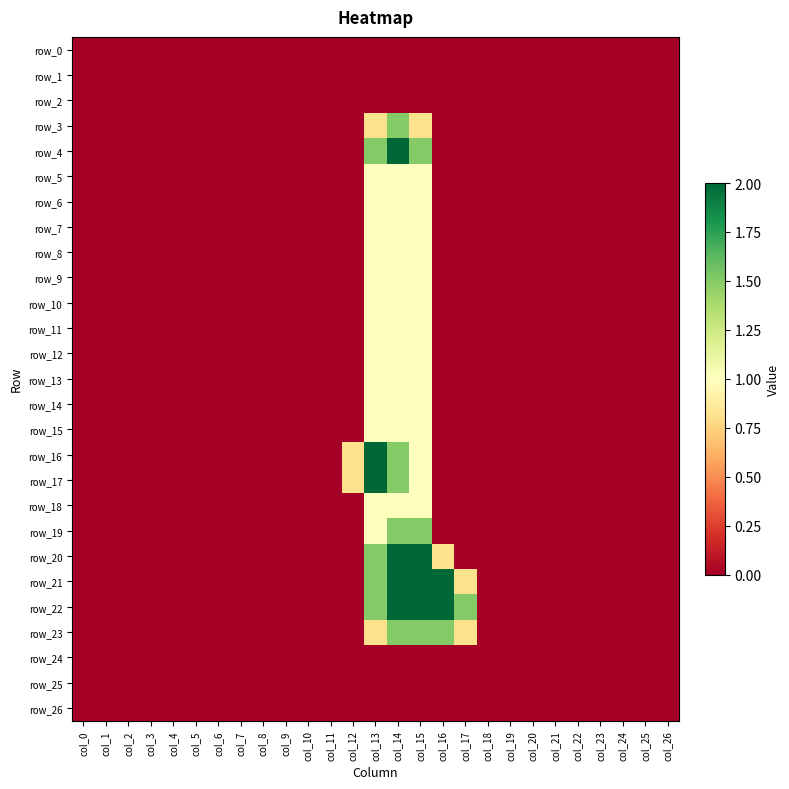

Reading right to left, what are all the values shown in this chart?

row_0: col_26=0.0	col_25=0.0	col_24=0.0	col_23=0.0	col_22=0.0	col_21=0.0	col_20=0.0	col_19=0.0	col_18=0.0	col_17=0.0	col_16=0.0	col_15=0.0	col_14=0.0	col_13=0.0	col_12=0.0	col_11=0.0	col_10=0.0	col_9=0.0	col_8=0.0	col_7=0.0	col_6=0.0	col_5=0.0	col_4=0.0	col_3=0.0	col_2=0.0	col_1=0.0	col_0=0.0
row_1: col_26=0.0	col_25=0.0	col_24=0.0	col_23=0.0	col_22=0.0	col_21=0.0	col_20=0.0	col_19=0.0	col_18=0.0	col_17=0.0	col_16=0.0	col_15=0.0	col_14=0.0	col_13=0.0	col_12=0.0	col_11=0.0	col_10=0.0	col_9=0.0	col_8=0.0	col_7=0.0	col_6=0.0	col_5=0.0	col_4=0.0	col_3=0.0	col_2=0.0	col_1=0.0	col_0=0.0
row_2: col_26=0.0	col_25=0.0	col_24=0.0	col_23=0.0	col_22=0.0	col_21=0.0	col_20=0.0	col_19=0.0	col_18=0.0	col_17=0.0	col_16=0.0	col_15=0.0	col_14=0.0	col_13=0.0	col_12=0.0	col_11=0.0	col_10=0.0	col_9=0.0	col_8=0.0	col_7=0.0	col_6=0.0	col_5=0.0	col_4=0.0	col_3=0.0	col_2=0.0	col_1=0.0	col_0=0.0
row_3: col_26=0.0	col_25=0.0	col_24=0.0	col_23=0.0	col_22=0.0	col_21=0.0	col_20=0.0	col_19=0.0	col_18=0.0	col_17=0.0	col_16=0.0	col_15=0.8	col_14=1.5	col_13=0.8	col_12=0.0	col_11=0.0	col_10=0.0	col_9=0.0	col_8=0.0	col_7=0.0	col_6=0.0	col_5=0.0	col_4=0.0	col_3=0.0	col_2=0.0	col_1=0.0	col_0=0.0
row_4: col_26=0.0	col_25=0.0	col_24=0.0	col_23=0.0	col_22=0.0	col_21=0.0	col_20=0.0	col_19=0.0	col_18=0.0	col_17=0.0	col_16=0.0	col_15=1.5	col_14=2.0	col_13=1.5	col_12=0.0	col_11=0.0	col_10=0.0	col_9=0.0	col_8=0.0	col_7=0.0	col_6=0.0	col_5=0.0	col_4=0.0	col_3=0.0	col_2=0.0	col_1=0.0	col_0=0.0
row_5: col_26=0.0	col_25=0.0	col_24=0.0	col_23=0.0	col_22=0.0	col_21=0.0	col_20=0.0	col_19=0.0	col_18=0.0	col_17=0.0	col_16=0.0	col_15=1.0	col_14=1.0	col_13=1.0	col_12=0.0	col_11=0.0	col_10=0.0	col_9=0.0	col_8=0.0	col_7=0.0	col_6=0.0	col_5=0.0	col_4=0.0	col_3=0.0	col_2=0.0	col_1=0.0	col_0=0.0
row_6: col_26=0.0	col_25=0.0	col_24=0.0	col_23=0.0	col_22=0.0	col_21=0.0	col_20=0.0	col_19=0.0	col_18=0.0	col_17=0.0	col_16=0.0	col_15=1.0	col_14=1.0	col_13=1.0	col_12=0.0	col_11=0.0	col_10=0.0	col_9=0.0	col_8=0.0	col_7=0.0	col_6=0.0	col_5=0.0	col_4=0.0	col_3=0.0	col_2=0.0	col_1=0.0	col_0=0.0
row_7: col_26=0.0	col_25=0.0	col_24=0.0	col_23=0.0	col_22=0.0	col_21=0.0	col_20=0.0	col_19=0.0	col_18=0.0	col_17=0.0	col_16=0.0	col_15=1.0	col_14=1.0	col_13=1.0	col_12=0.0	col_11=0.0	col_10=0.0	col_9=0.0	col_8=0.0	col_7=0.0	col_6=0.0	col_5=0.0	col_4=0.0	col_3=0.0	col_2=0.0	col_1=0.0	col_0=0.0
row_8: col_26=0.0	col_25=0.0	col_24=0.0	col_23=0.0	col_22=0.0	col_21=0.0	col_20=0.0	col_19=0.0	col_18=0.0	col_17=0.0	col_16=0.0	col_15=1.0	col_14=1.0	col_13=1.0	col_12=0.0	col_11=0.0	col_10=0.0	col_9=0.0	col_8=0.0	col_7=0.0	col_6=0.0	col_5=0.0	col_4=0.0	col_3=0.0	col_2=0.0	col_1=0.0	col_0=0.0
row_9: col_26=0.0	col_25=0.0	col_24=0.0	col_23=0.0	col_22=0.0	col_21=0.0	col_20=0.0	col_19=0.0	col_18=0.0	col_17=0.0	col_16=0.0	col_15=1.0	col_14=1.0	col_13=1.0	col_12=0.0	col_11=0.0	col_10=0.0	col_9=0.0	col_8=0.0	col_7=0.0	col_6=0.0	col_5=0.0	col_4=0.0	col_3=0.0	col_2=0.0	col_1=0.0	col_0=0.0
row_10: col_26=0.0	col_25=0.0	col_24=0.0	col_23=0.0	col_22=0.0	col_21=0.0	col_20=0.0	col_19=0.0	col_18=0.0	col_17=0.0	col_16=0.0	col_15=1.0	col_14=1.0	col_13=1.0	col_12=0.0	col_11=0.0	col_10=0.0	col_9=0.0	col_8=0.0	col_7=0.0	col_6=0.0	col_5=0.0	col_4=0.0	col_3=0.0	col_2=0.0	col_1=0.0	col_0=0.0
row_11: col_26=0.0	col_25=0.0	col_24=0.0	col_23=0.0	col_22=0.0	col_21=0.0	col_20=0.0	col_19=0.0	col_18=0.0	col_17=0.0	col_16=0.0	col_15=1.0	col_14=1.0	col_13=1.0	col_12=0.0	col_11=0.0	col_10=0.0	col_9=0.0	col_8=0.0	col_7=0.0	col_6=0.0	col_5=0.0	col_4=0.0	col_3=0.0	col_2=0.0	col_1=0.0	col_0=0.0
row_12: col_26=0.0	col_25=0.0	col_24=0.0	col_23=0.0	col_22=0.0	col_21=0.0	col_20=0.0	col_19=0.0	col_18=0.0	col_17=0.0	col_16=0.0	col_15=1.0	col_14=1.0	col_13=1.0	col_12=0.0	col_11=0.0	col_10=0.0	col_9=0.0	col_8=0.0	col_7=0.0	col_6=0.0	col_5=0.0	col_4=0.0	col_3=0.0	col_2=0.0	col_1=0.0	col_0=0.0
row_13: col_26=0.0	col_25=0.0	col_24=0.0	col_23=0.0	col_22=0.0	col_21=0.0	col_20=0.0	col_19=0.0	col_18=0.0	col_17=0.0	col_16=0.0	col_15=1.0	col_14=1.0	col_13=1.0	col_12=0.0	col_11=0.0	col_10=0.0	col_9=0.0	col_8=0.0	col_7=0.0	col_6=0.0	col_5=0.0	col_4=0.0	col_3=0.0	col_2=0.0	col_1=0.0	col_0=0.0
row_14: col_26=0.0	col_25=0.0	col_24=0.0	col_23=0.0	col_22=0.0	col_21=0.0	col_20=0.0	col_19=0.0	col_18=0.0	col_17=0.0	col_16=0.0	col_15=1.0	col_14=1.0	col_13=1.0	col_12=0.0	col_11=0.0	col_10=0.0	col_9=0.0	col_8=0.0	col_7=0.0	col_6=0.0	col_5=0.0	col_4=0.0	col_3=0.0	col_2=0.0	col_1=0.0	col_0=0.0
row_15: col_26=0.0	col_25=0.0	col_24=0.0	col_23=0.0	col_22=0.0	col_21=0.0	col_20=0.0	col_19=0.0	col_18=0.0	col_17=0.0	col_16=0.0	col_15=1.0	col_14=1.0	col_13=1.0	col_12=0.0	col_11=0.0	col_10=0.0	col_9=0.0	col_8=0.0	col_7=0.0	col_6=0.0	col_5=0.0	col_4=0.0	col_3=0.0	col_2=0.0	col_1=0.0	col_0=0.0
row_16: col_26=0.0	col_25=0.0	col_24=0.0	col_23=0.0	col_22=0.0	col_21=0.0	col_20=0.0	col_19=0.0	col_18=0.0	col_17=0.0	col_16=0.0	col_15=1.0	col_14=1.5	col_13=2.0	col_12=0.8	col_11=0.0	col_10=0.0	col_9=0.0	col_8=0.0	col_7=0.0	col_6=0.0	col_5=0.0	col_4=0.0	col_3=0.0	col_2=0.0	col_1=0.0	col_0=0.0
row_17: col_26=0.0	col_25=0.0	col_24=0.0	col_23=0.0	col_22=0.0	col_21=0.0	col_20=0.0	col_19=0.0	col_18=0.0	col_17=0.0	col_16=0.0	col_15=1.0	col_14=1.5	col_13=2.0	col_12=0.8	col_11=0.0	col_10=0.0	col_9=0.0	col_8=0.0	col_7=0.0	col_6=0.0	col_5=0.0	col_4=0.0	col_3=0.0	col_2=0.0	col_1=0.0	col_0=0.0
row_18: col_26=0.0	col_25=0.0	col_24=0.0	col_23=0.0	col_22=0.0	col_21=0.0	col_20=0.0	col_19=0.0	col_18=0.0	col_17=0.0	col_16=0.0	col_15=1.0	col_14=1.0	col_13=1.0	col_12=0.0	col_11=0.0	col_10=0.0	col_9=0.0	col_8=0.0	col_7=0.0	col_6=0.0	col_5=0.0	col_4=0.0	col_3=0.0	col_2=0.0	col_1=0.0	col_0=0.0
row_19: col_26=0.0	col_25=0.0	col_24=0.0	col_23=0.0	col_22=0.0	col_21=0.0	col_20=0.0	col_19=0.0	col_18=0.0	col_17=0.0	col_16=0.0	col_15=1.5	col_14=1.5	col_13=1.0	col_12=0.0	col_11=0.0	col_10=0.0	col_9=0.0	col_8=0.0	col_7=0.0	col_6=0.0	col_5=0.0	col_4=0.0	col_3=0.0	col_2=0.0	col_1=0.0	col_0=0.0
row_20: col_26=0.0	col_25=0.0	col_24=0.0	col_23=0.0	col_22=0.0	col_21=0.0	col_20=0.0	col_19=0.0	col_18=0.0	col_17=0.0	col_16=0.8	col_15=2.0	col_14=2.0	col_13=1.5	col_12=0.0	col_11=0.0	col_10=0.0	col_9=0.0	col_8=0.0	col_7=0.0	col_6=0.0	col_5=0.0	col_4=0.0	col_3=0.0	col_2=0.0	col_1=0.0	col_0=0.0
row_21: col_26=0.0	col_25=0.0	col_24=0.0	col_23=0.0	col_22=0.0	col_21=0.0	col_20=0.0	col_19=0.0	col_18=0.0	col_17=0.8	col_16=2.0	col_15=2.0	col_14=2.0	col_13=1.5	col_12=0.0	col_11=0.0	col_10=0.0	col_9=0.0	col_8=0.0	col_7=0.0	col_6=0.0	col_5=0.0	col_4=0.0	col_3=0.0	col_2=0.0	col_1=0.0	col_0=0.0
row_22: col_26=0.0	col_25=0.0	col_24=0.0	col_23=0.0	col_22=0.0	col_21=0.0	col_20=0.0	col_19=0.0	col_18=0.0	col_17=1.5	col_16=2.0	col_15=2.0	col_14=2.0	col_13=1.5	col_12=0.0	col_11=0.0	col_10=0.0	col_9=0.0	col_8=0.0	col_7=0.0	col_6=0.0	col_5=0.0	col_4=0.0	col_3=0.0	col_2=0.0	col_1=0.0	col_0=0.0
row_23: col_26=0.0	col_25=0.0	col_24=0.0	col_23=0.0	col_22=0.0	col_21=0.0	col_20=0.0	col_19=0.0	col_18=0.0	col_17=0.8	col_16=1.5	col_15=1.5	col_14=1.5	col_13=0.8	col_12=0.0	col_11=0.0	col_10=0.0	col_9=0.0	col_8=0.0	col_7=0.0	col_6=0.0	col_5=0.0	col_4=0.0	col_3=0.0	col_2=0.0	col_1=0.0	col_0=0.0
row_24: col_26=0.0	col_25=0.0	col_24=0.0	col_23=0.0	col_22=0.0	col_21=0.0	col_20=0.0	col_19=0.0	col_18=0.0	col_17=0.0	col_16=0.0	col_15=0.0	col_14=0.0	col_13=0.0	col_12=0.0	col_11=0.0	col_10=0.0	col_9=0.0	col_8=0.0	col_7=0.0	col_6=0.0	col_5=0.0	col_4=0.0	col_3=0.0	col_2=0.0	col_1=0.0	col_0=0.0
row_25: col_26=0.0	col_25=0.0	col_24=0.0	col_23=0.0	col_22=0.0	col_21=0.0	col_20=0.0	col_19=0.0	col_18=0.0	col_17=0.0	col_16=0.0	col_15=0.0	col_14=0.0	col_13=0.0	col_12=0.0	col_11=0.0	col_10=0.0	col_9=0.0	col_8=0.0	col_7=0.0	col_6=0.0	col_5=0.0	col_4=0.0	col_3=0.0	col_2=0.0	col_1=0.0	col_0=0.0
row_26: col_26=0.0	col_25=0.0	col_24=0.0	col_23=0.0	col_22=0.0	col_21=0.0	col_20=0.0	col_19=0.0	col_18=0.0	col_17=0.0	col_16=0.0	col_15=0.0	col_14=0.0	col_13=0.0	col_12=0.0	col_11=0.0	col_10=0.0	col_9=0.0	col_8=0.0	col_7=0.0	col_6=0.0	col_5=0.0	col_4=0.0	col_3=0.0	col_2=0.0	col_1=0.0	col_0=0.0